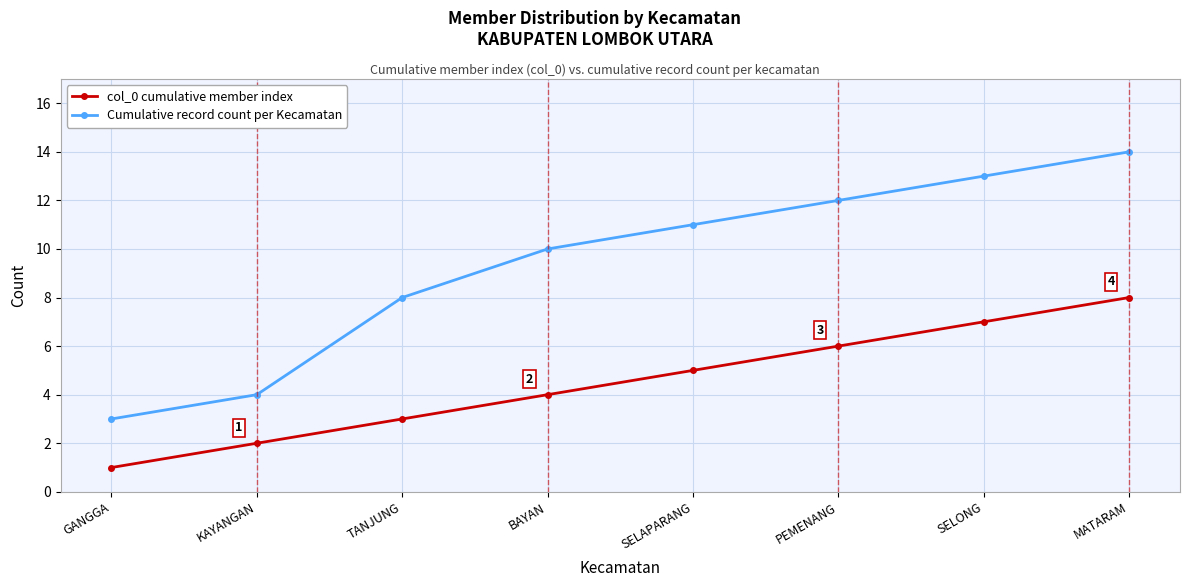

Count the number of categories in the chart.

8